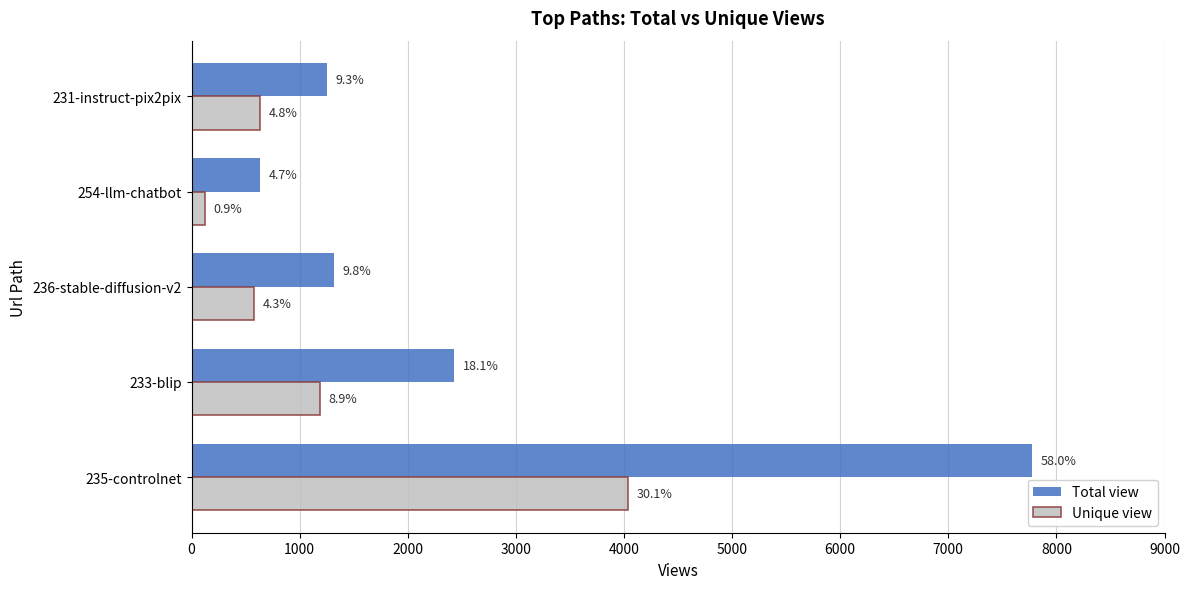

What are all the series names shown in the legend?

Total view, Unique view